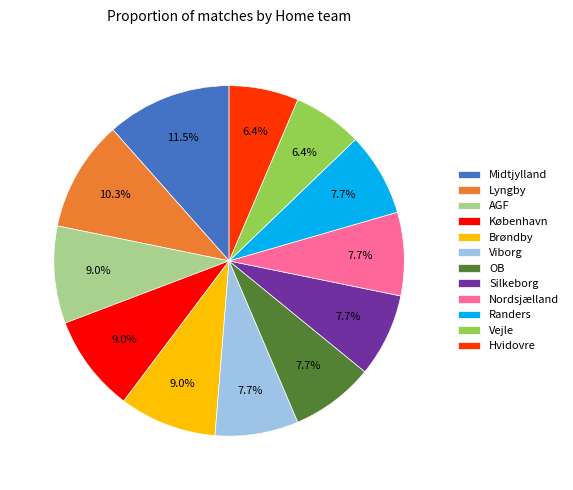

To the nearest percent, what is the average slice percentage?

8%